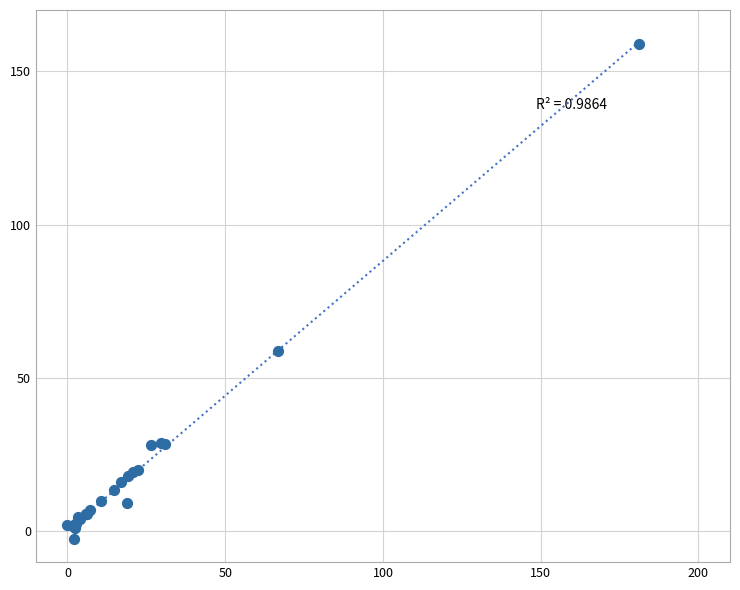

What Y value in the scatter plot is closest to 78?

58.8